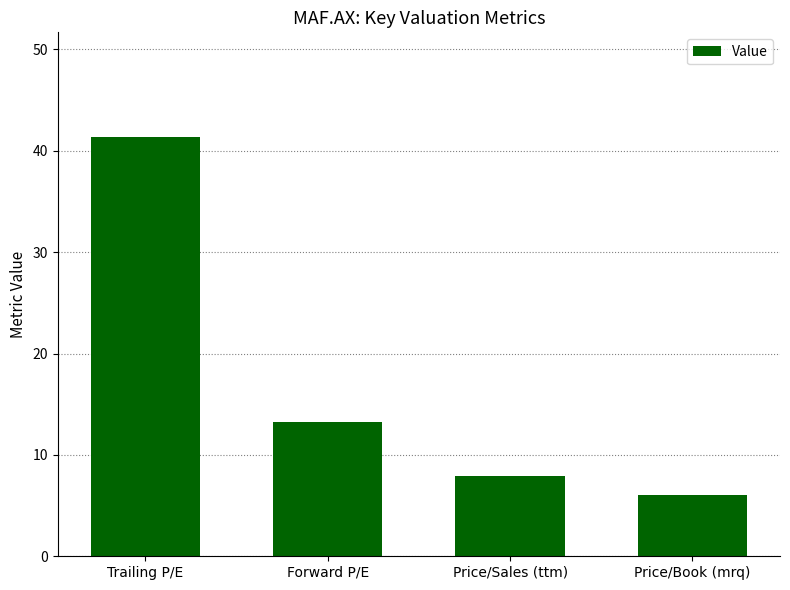

What is the sum of all values?

68.6